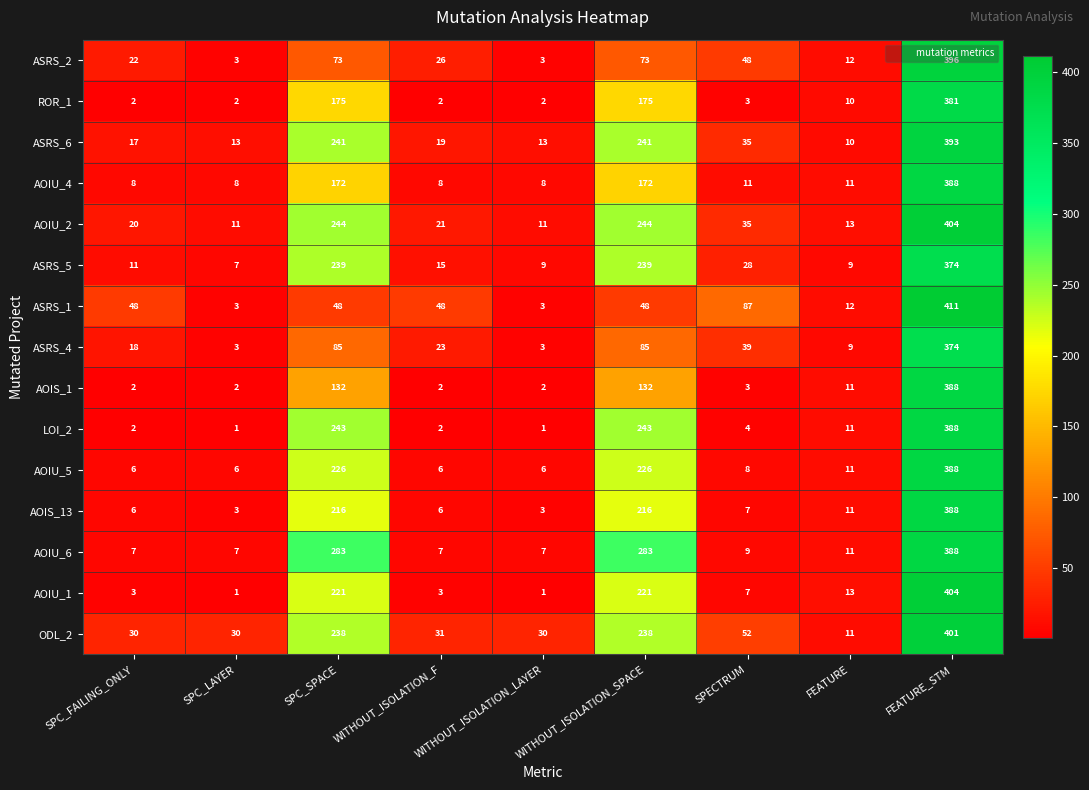

Is it true that AOIS_13 equals 11 at FEATURE?

True